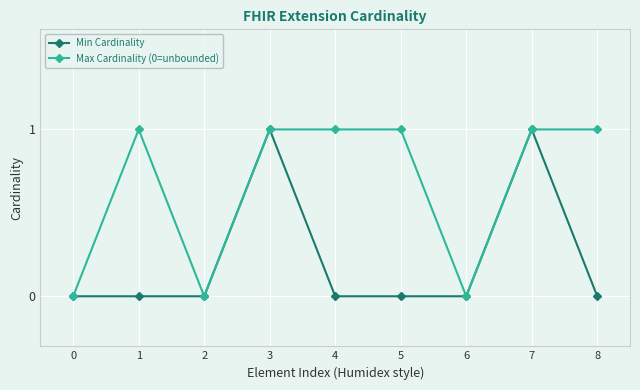

Reading left to right, list all the values displayed in this chart.

Min Cardinality: 0	0	0	1	0	0	0	1	0
Max Cardinality (0=unbounded): 0	1	0	1	1	1	0	1	1